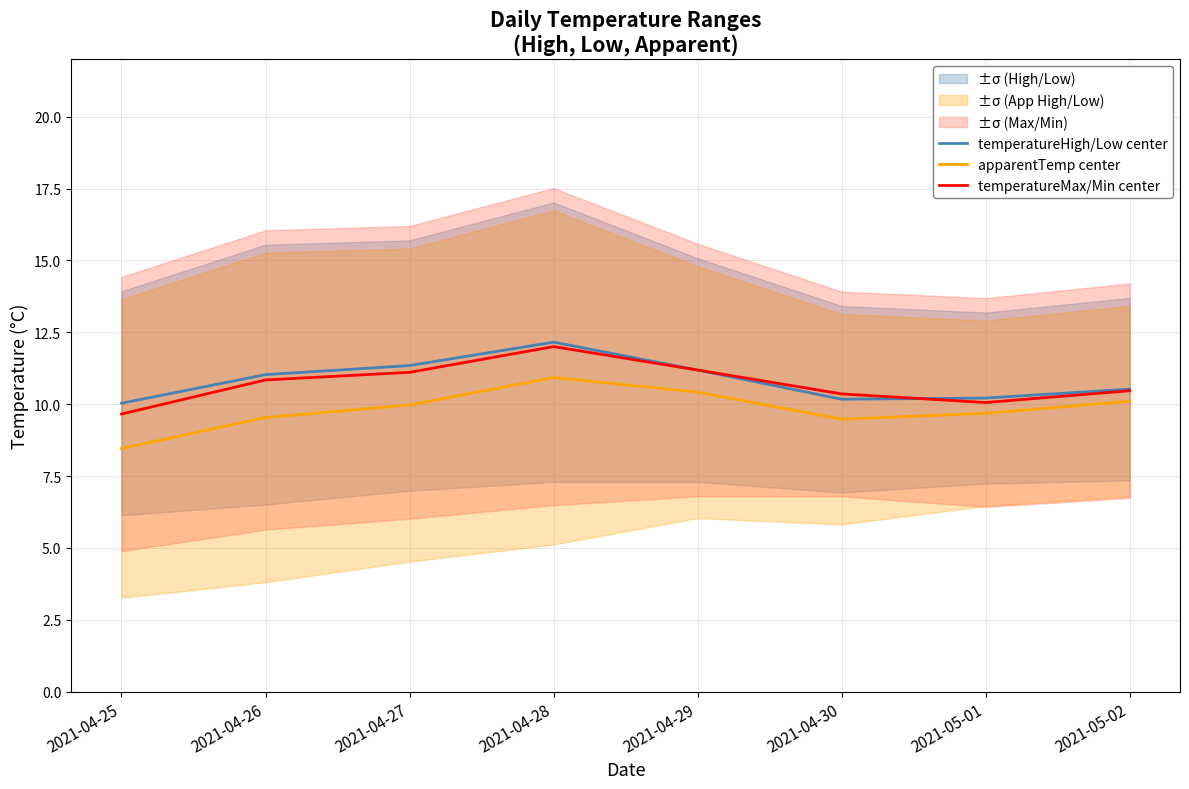

What is the label of the 8th point from the left?

2021-05-02